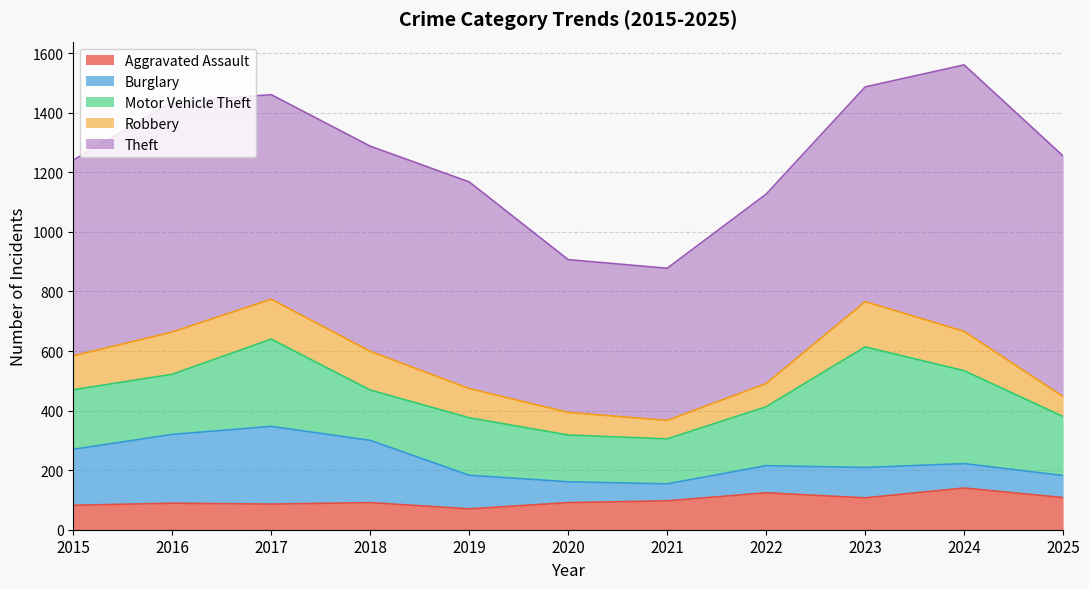

At which label does Burglary first exceed 102?

2015